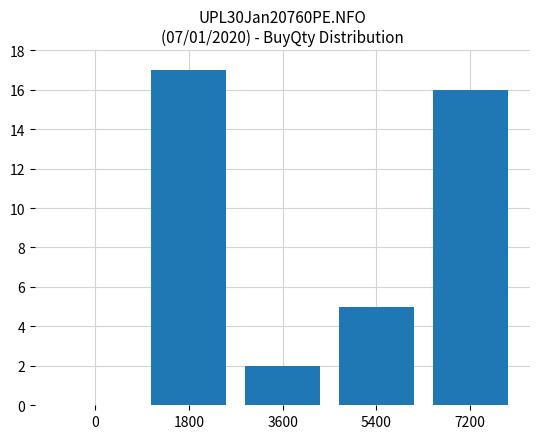

What is the change in value from 1800 to 5400?

-12